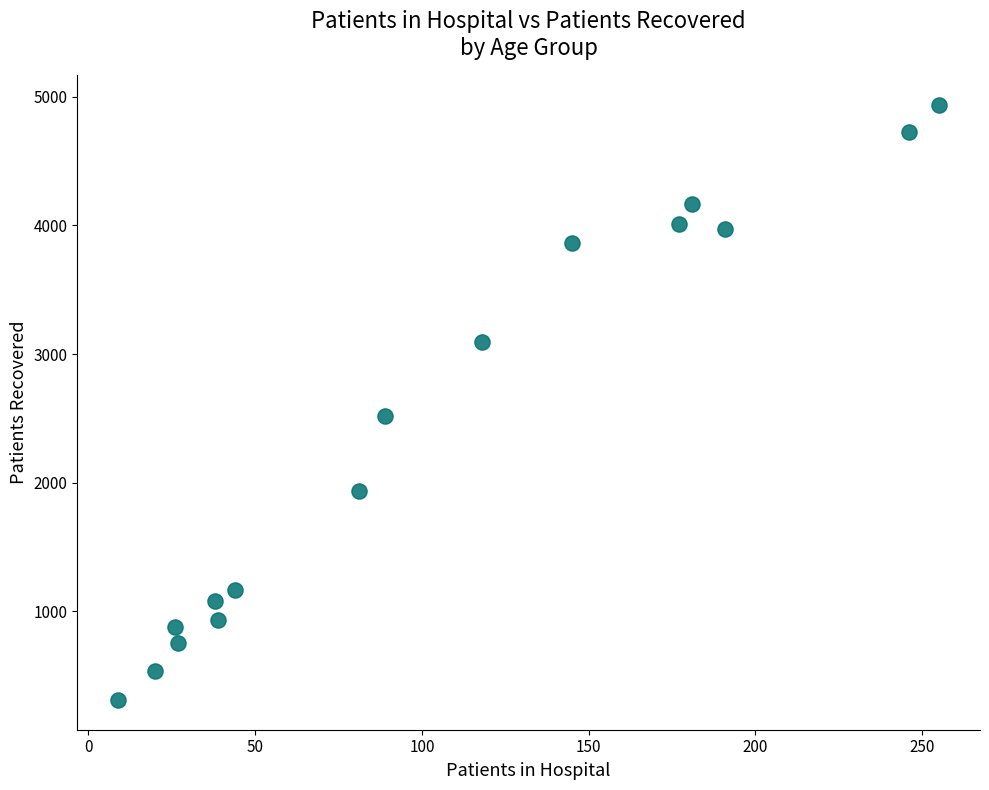

What Y value in the scatter plot is closest to 2622?

2516